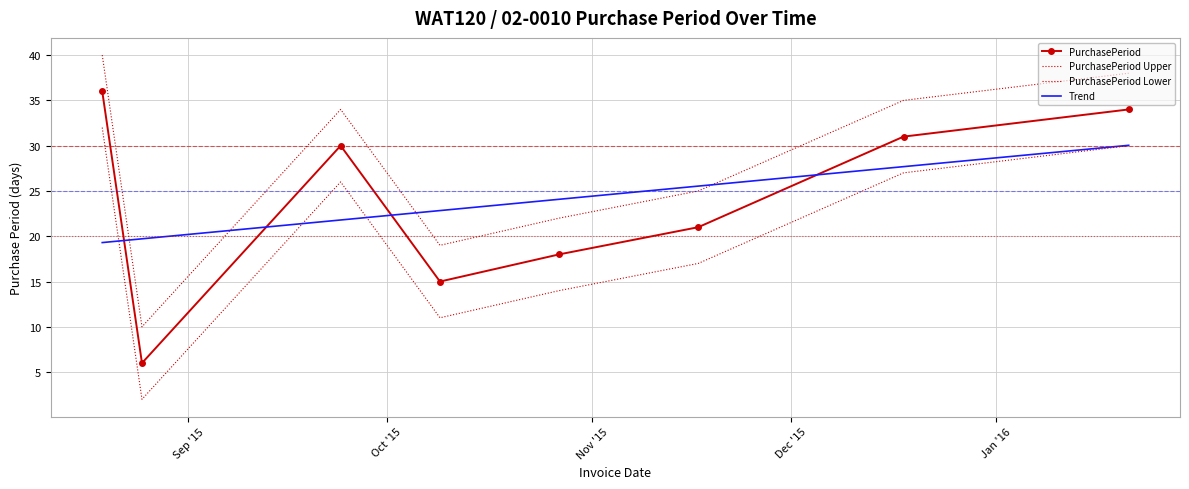

What is the average value of the Trend series?

23.9